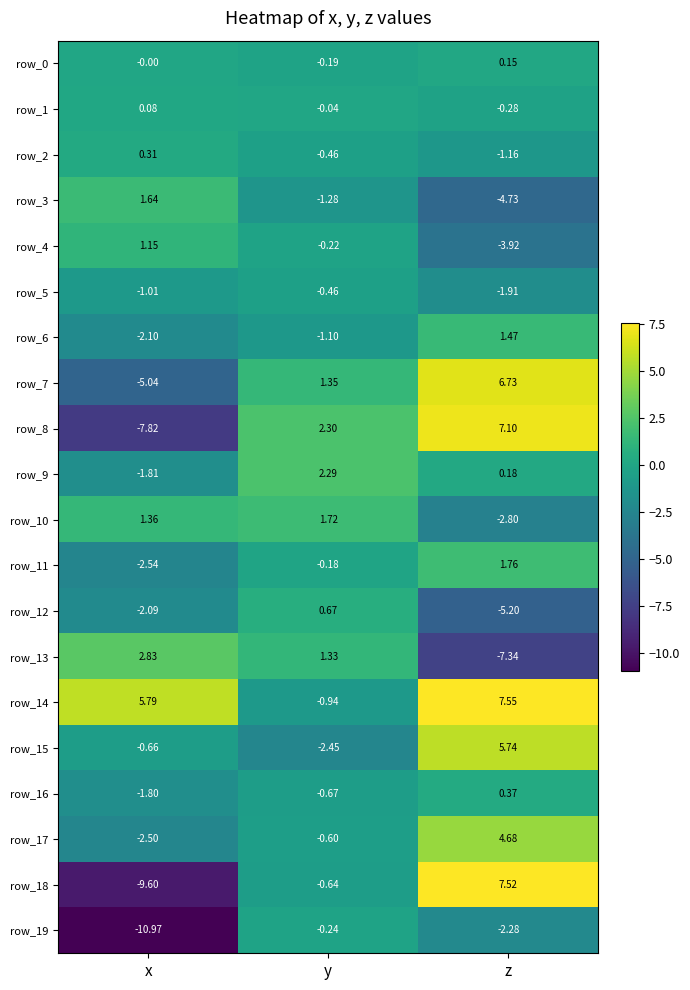

What is the spread (max minus min) of values at z?

14.9